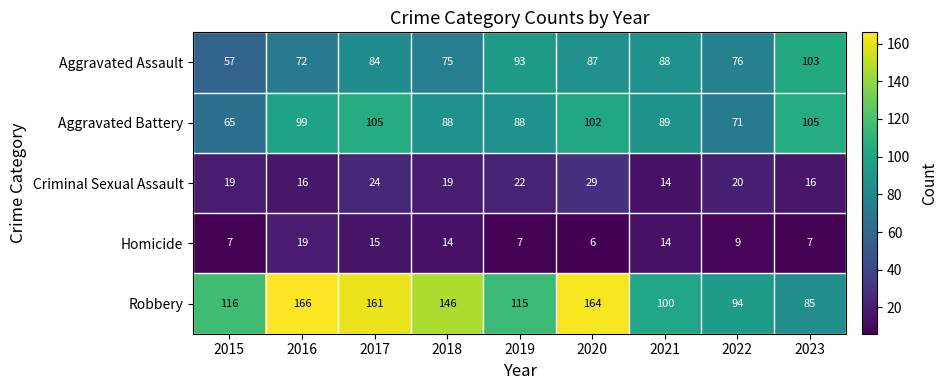

What is the total value across all series at 2016?

372